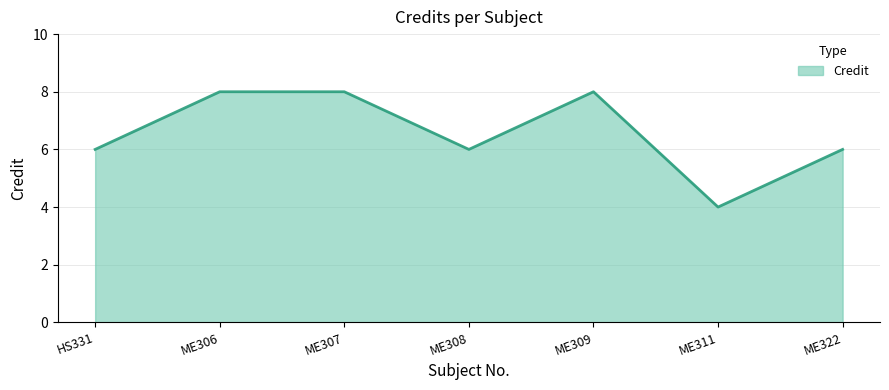

What is the change in value from ME309 to ME311?

-4